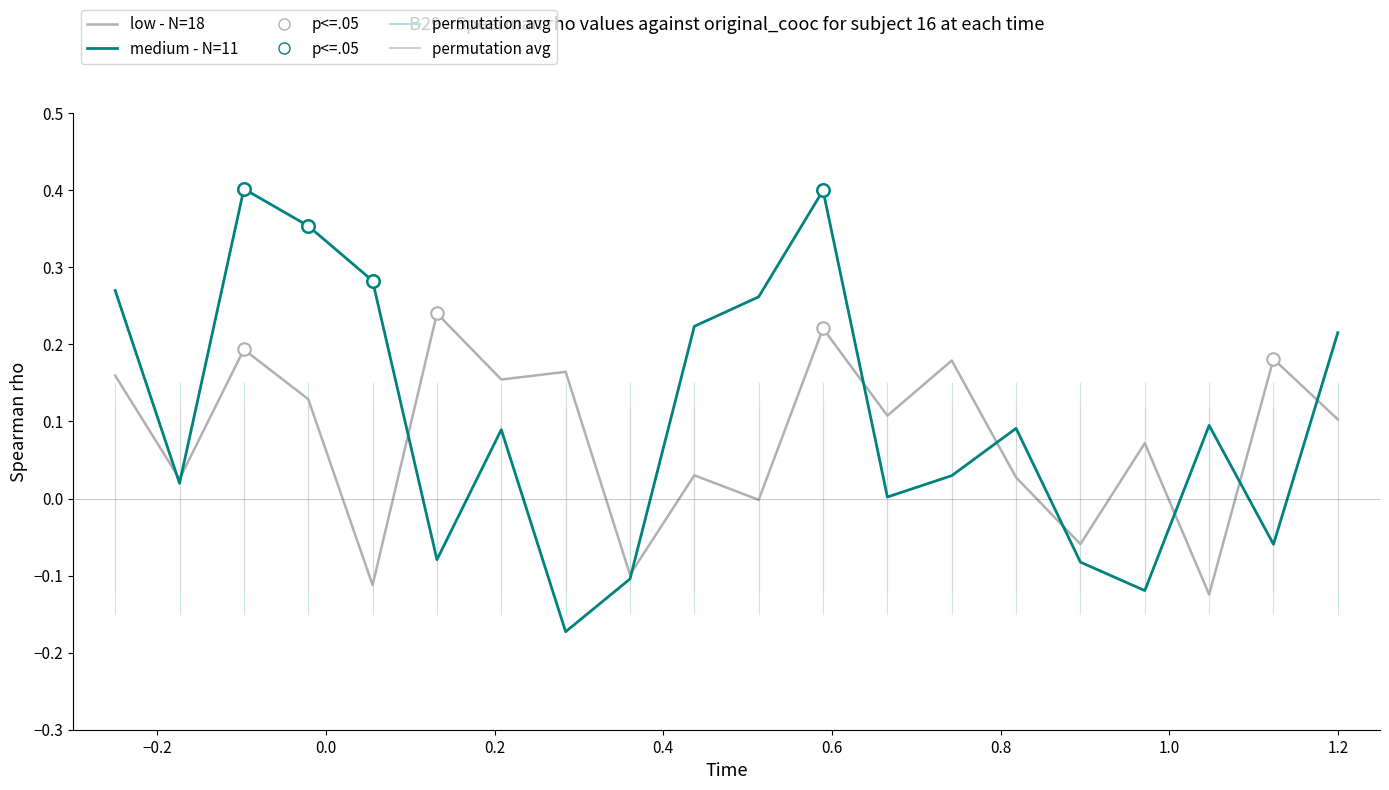

Which series has the widest spread of values?

medium - N=11